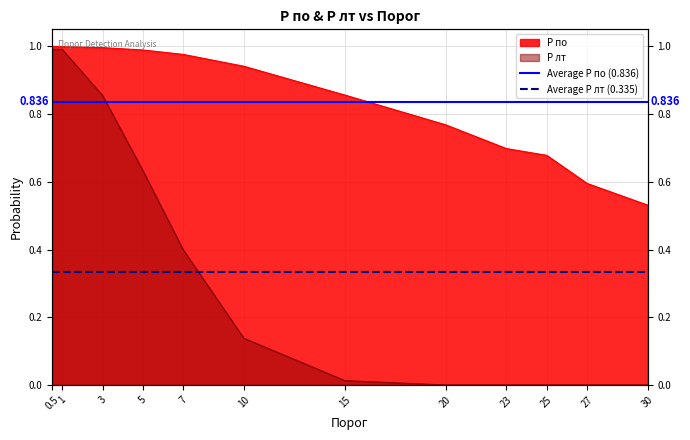

The value of Average P лт (0.335) at 1 is 0.2. True or false?

False